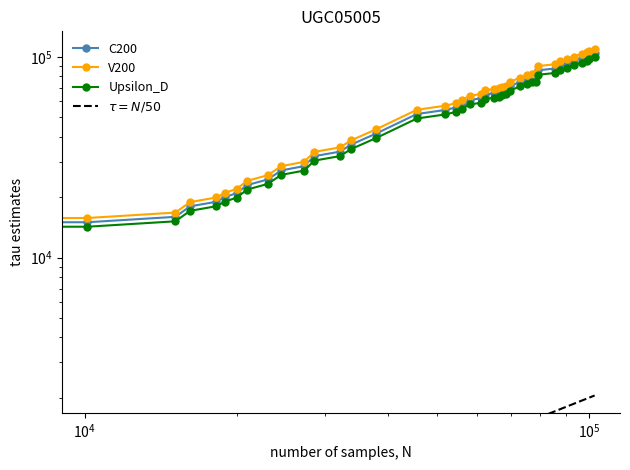

Where is the data nearest to the value 57080?

54420